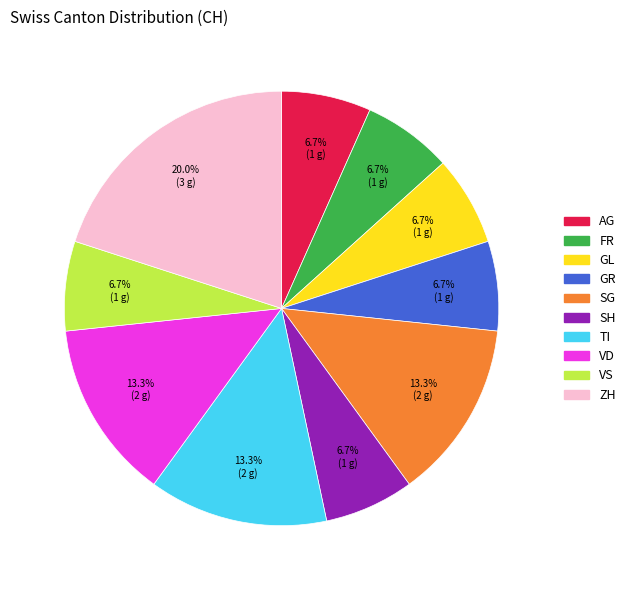

Is there a majority slice in this chart?

No